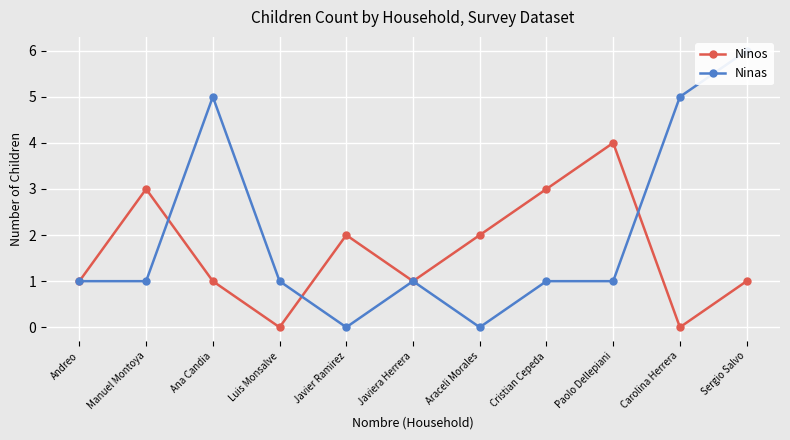

Which label corresponds to the largest value in the chart?

Sergio Salvo